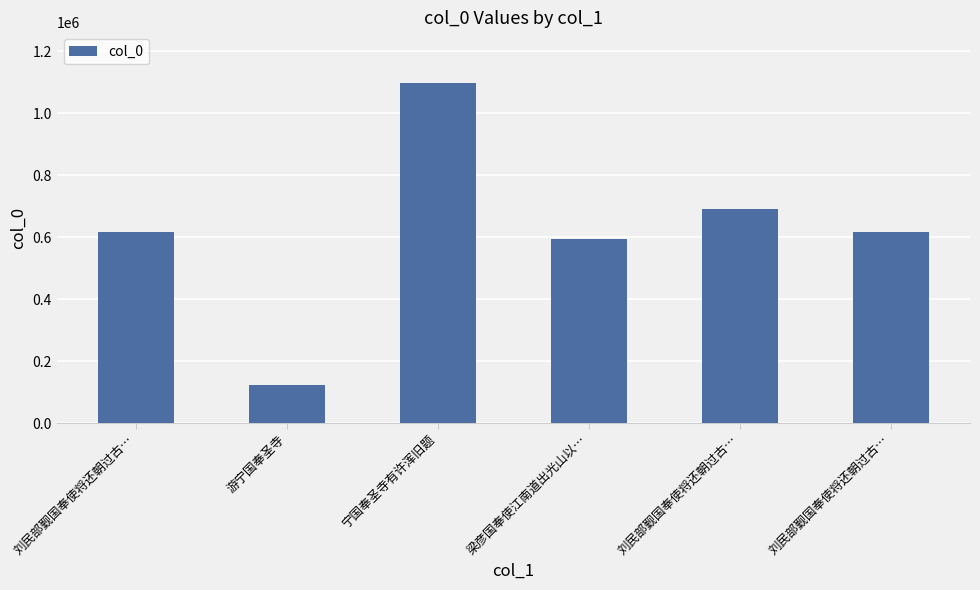

Does the chart contain any negative values?

No